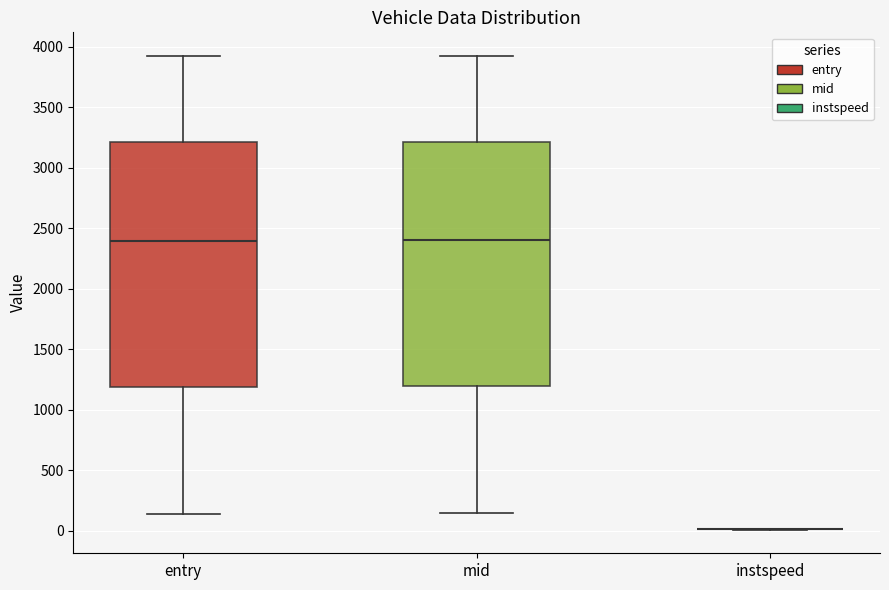

Reading left to right, transcribe this box plot: for each box, give where its median line is, the range the box spans, and where its two whiskers end, as read against the y-axis. The values are not printed on the chart, so give them approximately, as read against the axis.

entry: median 2400, box 1200 to 3200, whiskers 150 to 3900
mid: median 2400, box 1200 to 3200, whiskers 150 to 3950
instspeed: box collapsed to a line at 0, whiskers 0 to 0